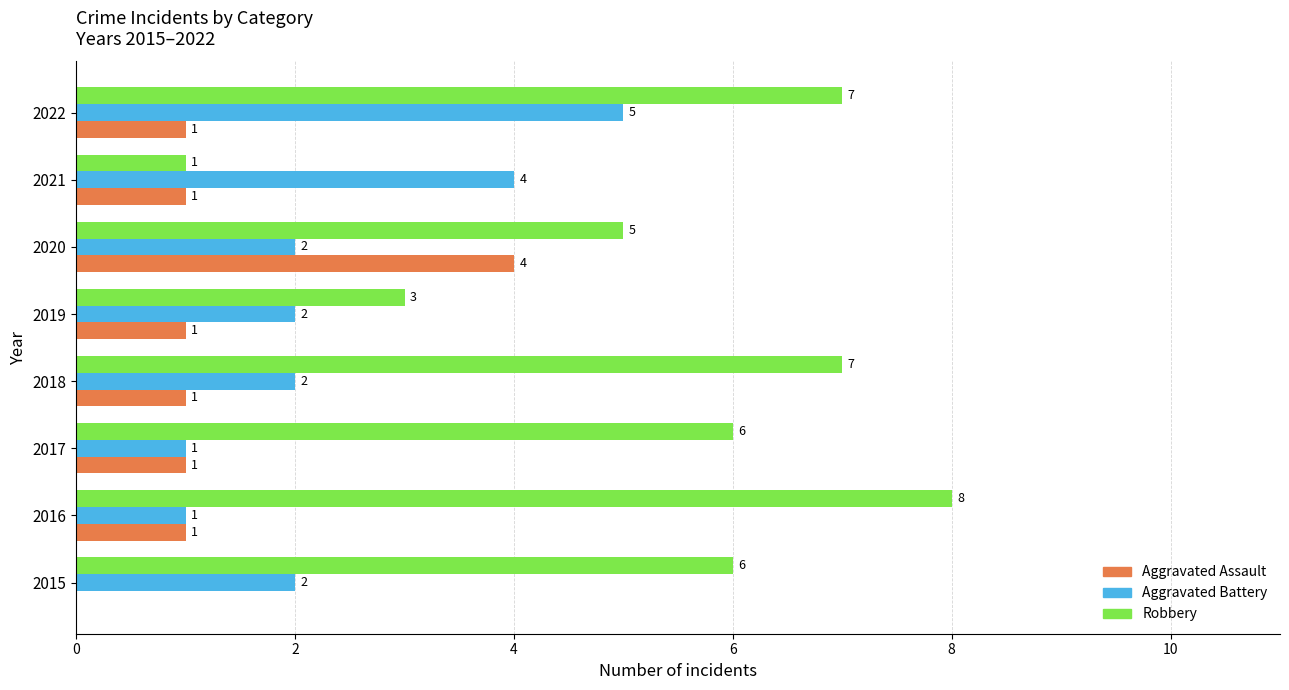

At which label does Aggravated Battery reach its peak?

2022